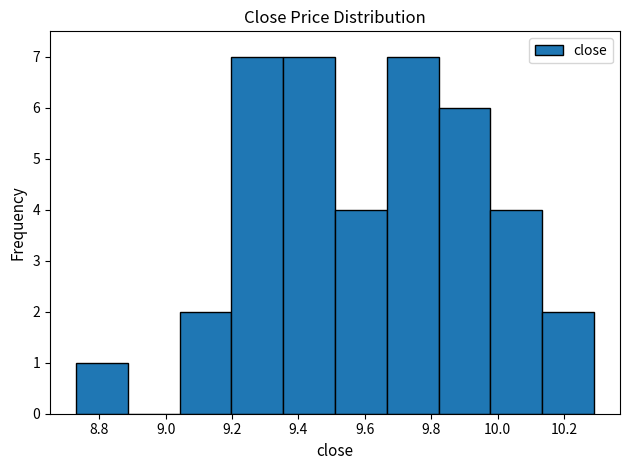

What is the height of the bar covering 9.666 to 9.822 on the x-axis? Neither the bar edges nor the heights are printed on the chart, so give them approximately, as read against the axes.

7